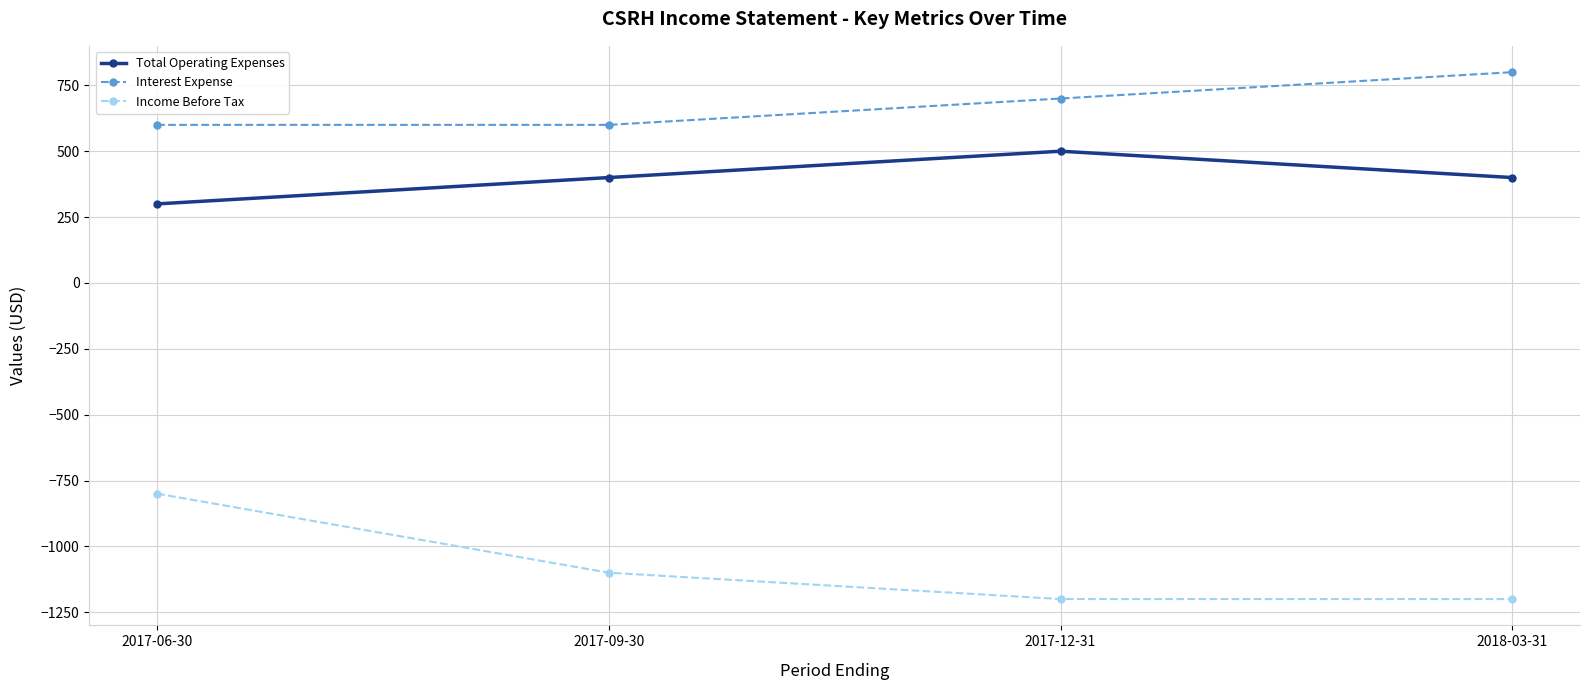

Read the Interest Expense value at 2017-12-31, to the nearest 50.

700